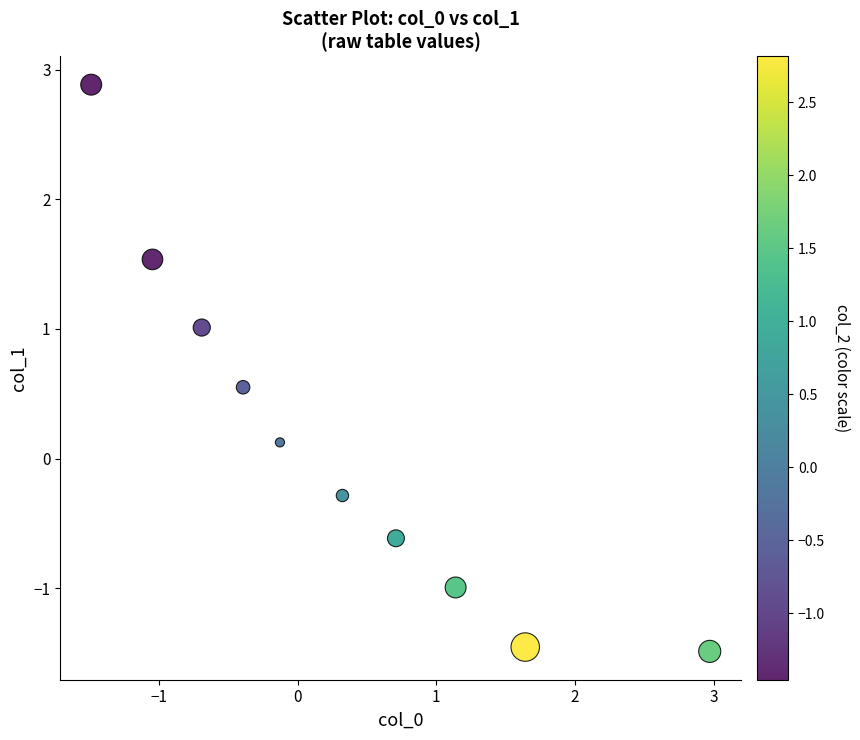

What is the average X value?

0.3